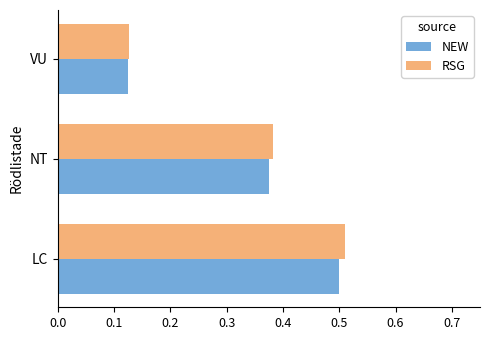

Which series has the widest spread of values?

RSG